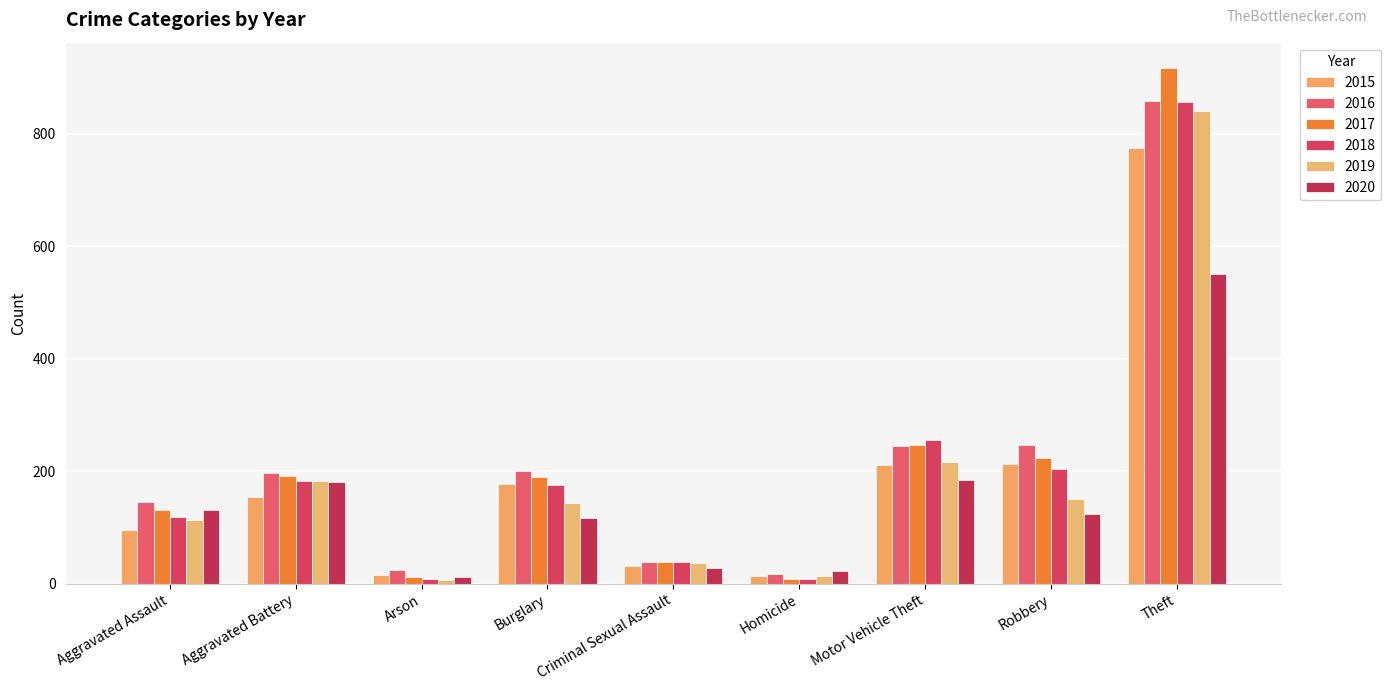

Reading left to right, extract all data points from this chart.

2015: 95	154	15	178	31	13	211	212	774
2016: 146	196	25	201	39	18	245	247	858
2017: 131	191	12	189	38	8	247	224	916
2018: 119	183	8	176	38	8	256	204	856
2019: 113	182	6	143	37	14	216	150	841
2020: 131	180	12	116	28	22	184	124	551